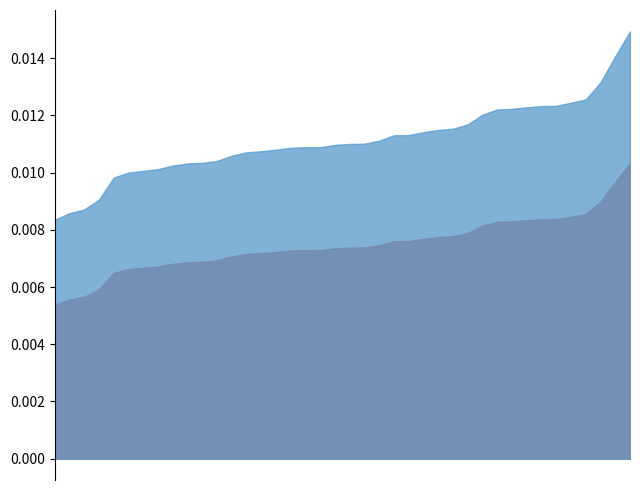

What value does the data have at 1979-02?

7.8